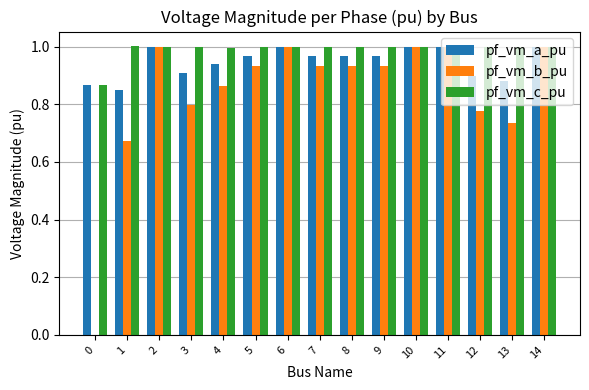

What are all the series names shown in the legend?

pf_vm_a_pu, pf_vm_b_pu, pf_vm_c_pu